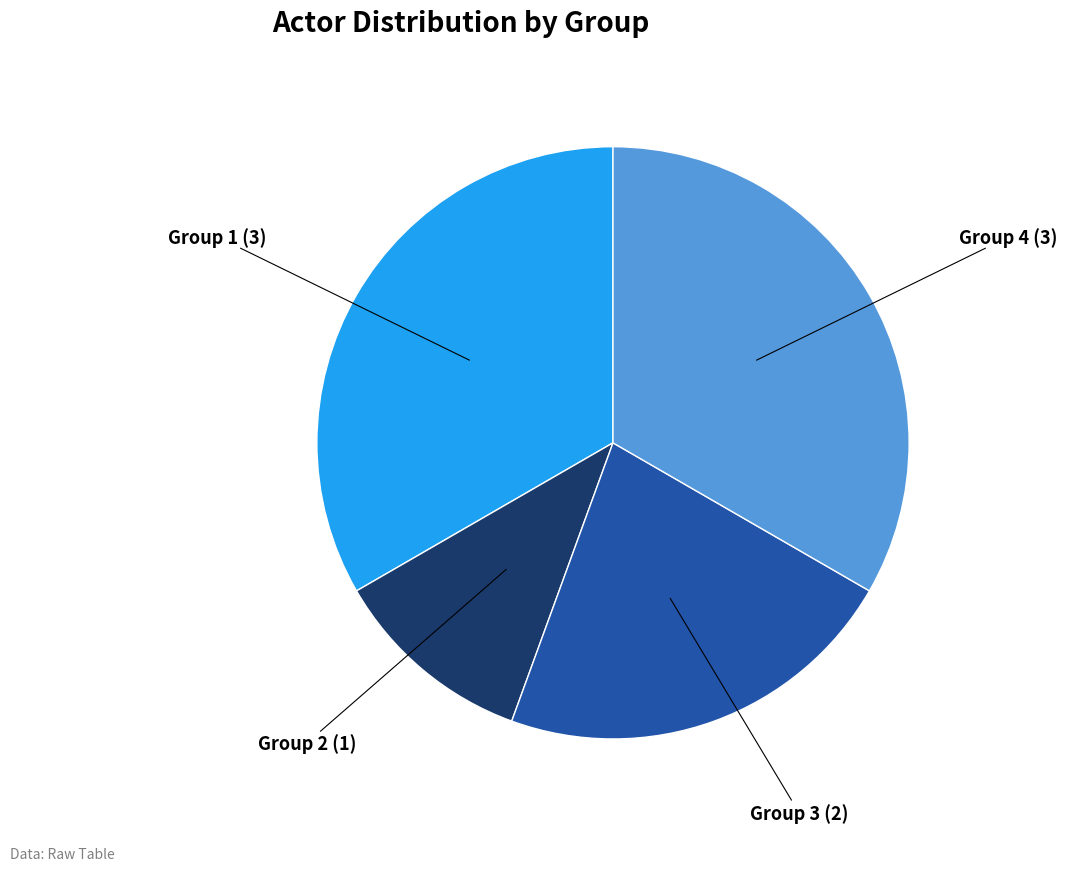

Is there a majority slice in this chart?

No